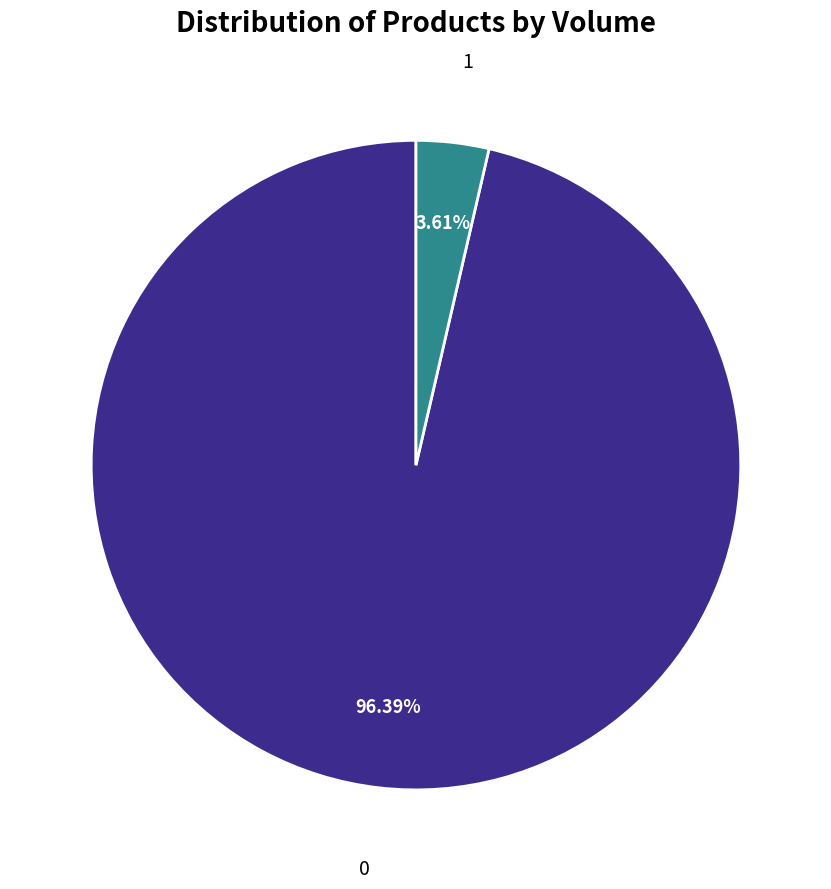

Is there any slice that represents more than half of the pie?

Yes